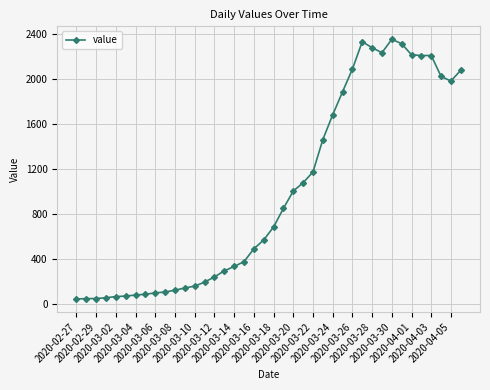

What is the value of the 6th point from the left?

67